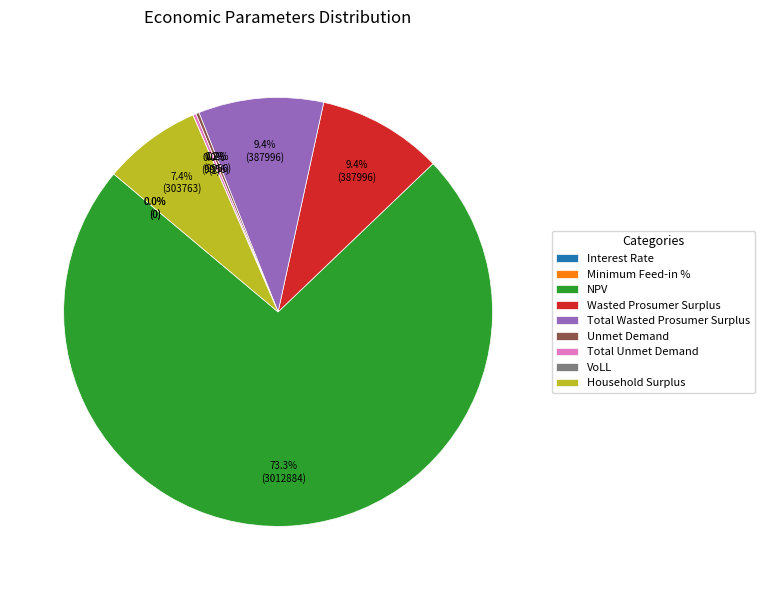

Which category has the biggest portion of the pie?

NPV